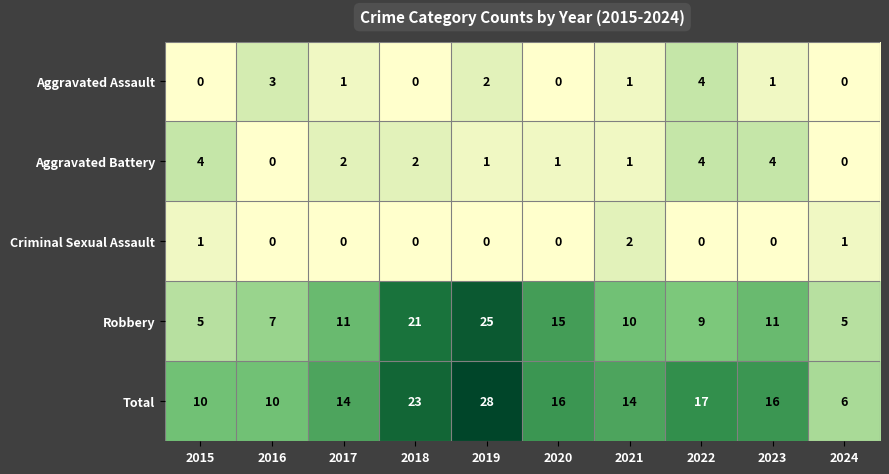

Which category has the highest value across all series?

2019